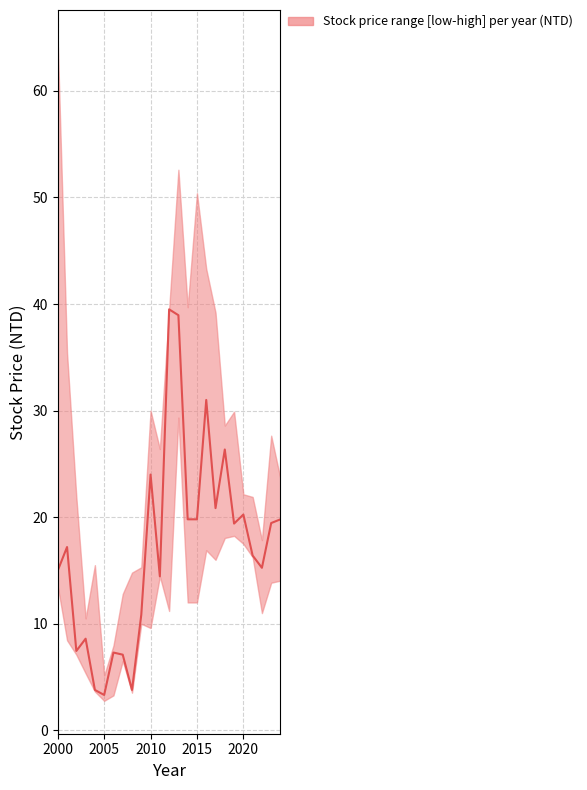

Reading right to left, extract all data points from this chart.

upper: 23.6	27.6	17.9	21.9	22.1	29.9	28.6	39.2	43.3	50.4	39.7	52.6	39.5	26.4	30.0	15.3	14.8	12.8	8.0	5.2	15.5	10.5	21.9	35.4	64.5
median: 19.8	19.4	15.2	16.4	20.2	19.4	26.4	20.9	31.0	19.8	19.8	39.0	39.5	14.4	24.0	10.8	3.8	7.1	7.3	3.3	3.8	8.6	7.5	17.2	15.0
lower: 14.1	13.8	11.0	16.2	17.5	18.2	18.1	16.0	16.9	12.0	12.0	29.4	11.2	14.4	9.6	10.0	3.5	6.5	3.3	2.8	3.6	5.3	7.1	8.4	13.5